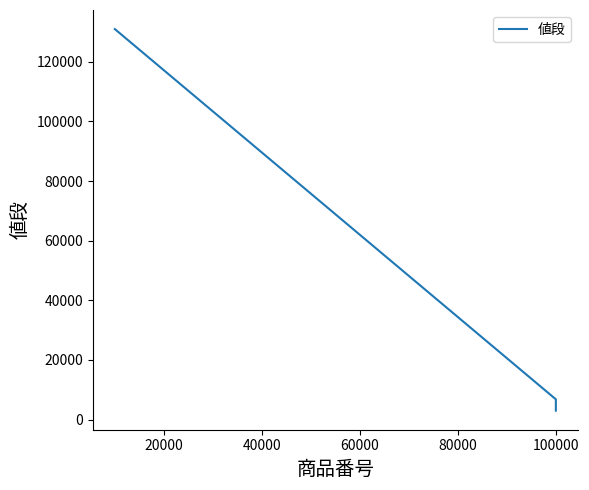

The value at 20000 is 1437. True or false?

False